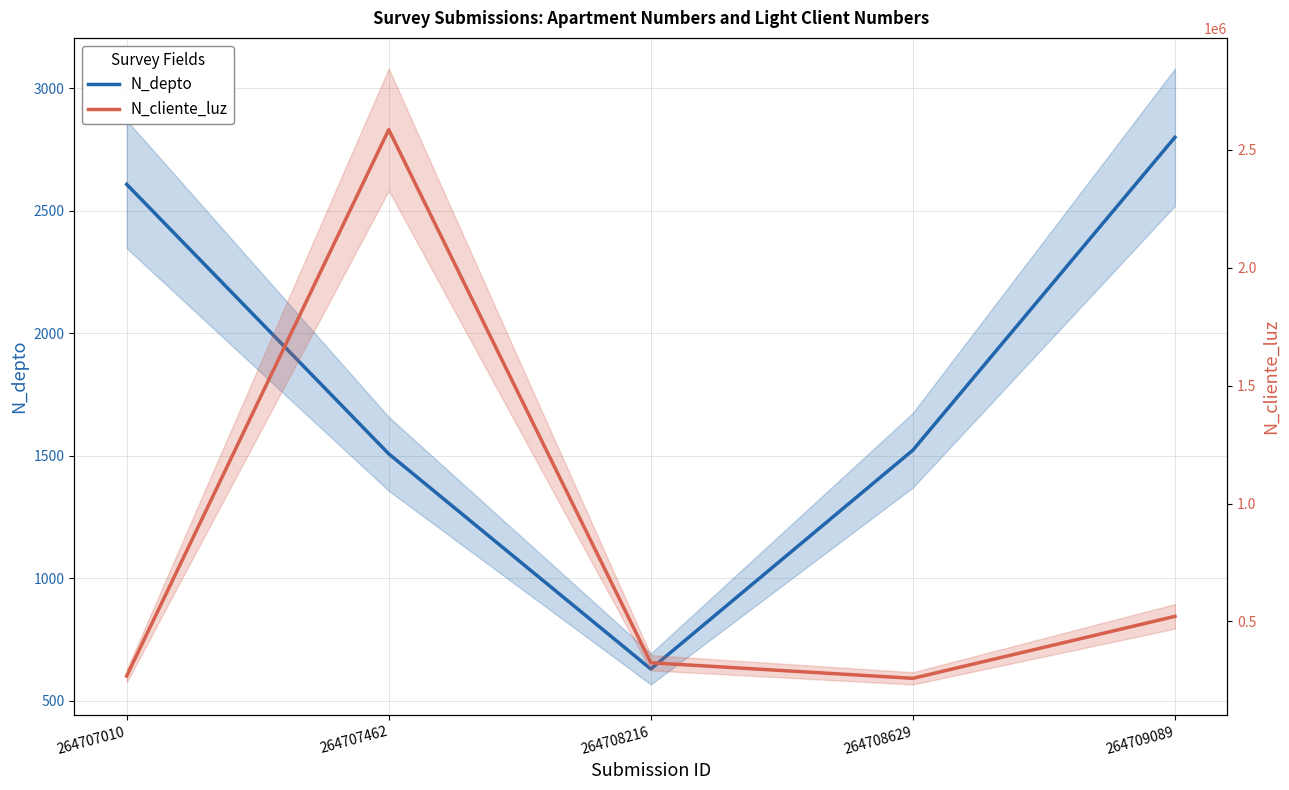

True or false: N_depto has more than 1 points higher than both neighbors.

False